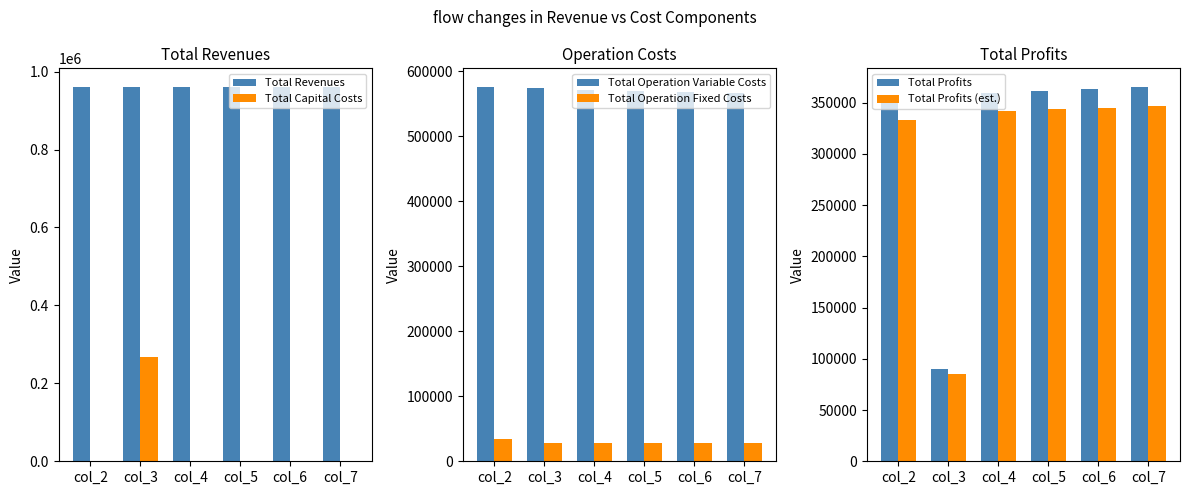

Rank the series by their maximum value, from highest to lowest.

Total Revenues, Total Operation Variable Costs, Total Profits, Total Profits (est.), Total Capital Costs, Total Operation Fixed Costs